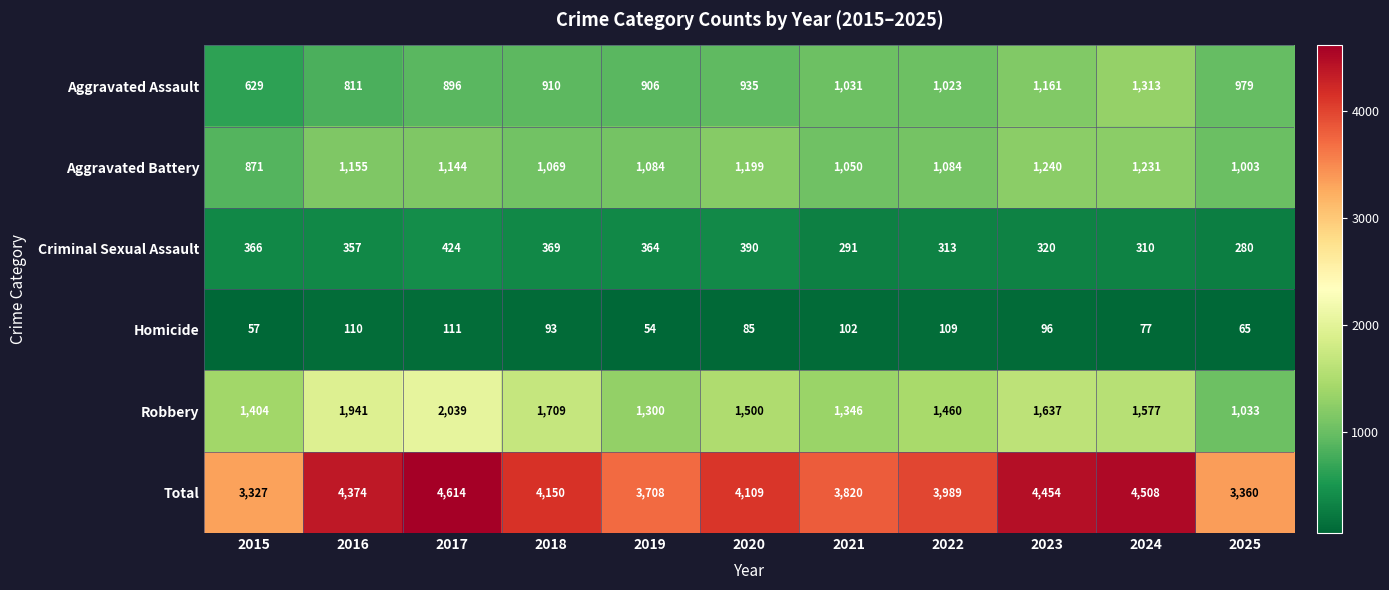

How many series are shown in this chart?

6